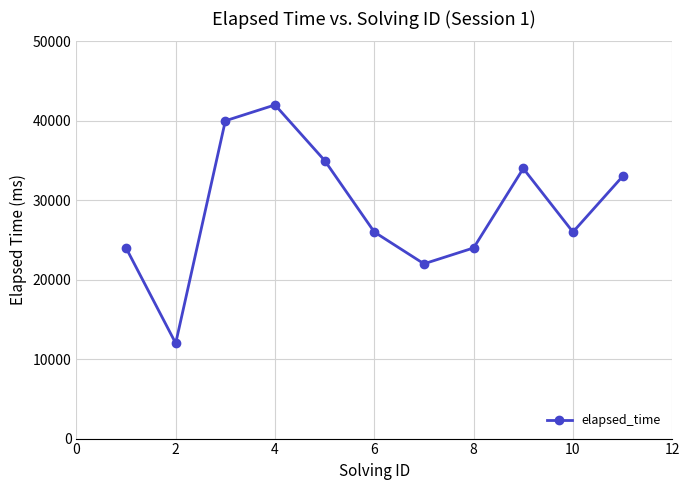

How many points are lower than both their immediate neighbors (excluding endpoints)?

3